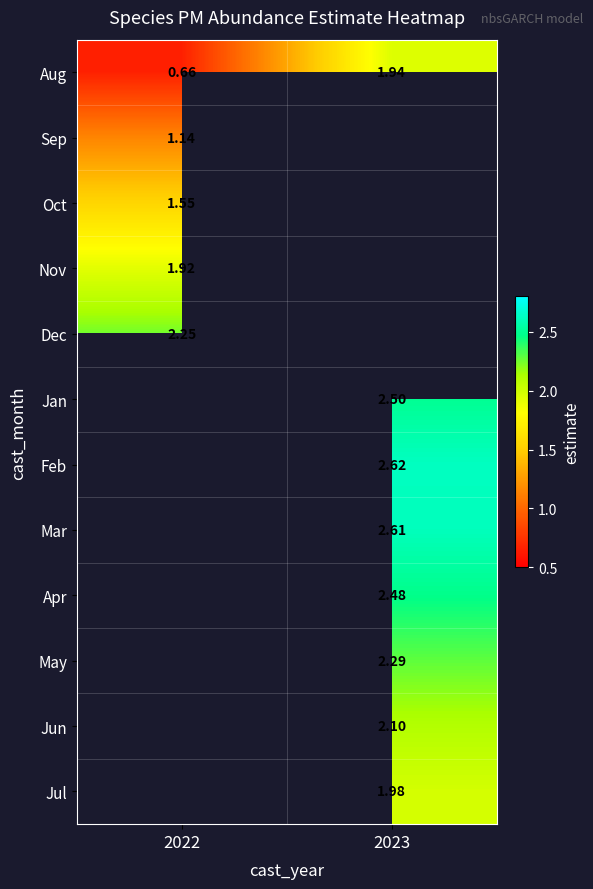

How many data points does each series have?

2